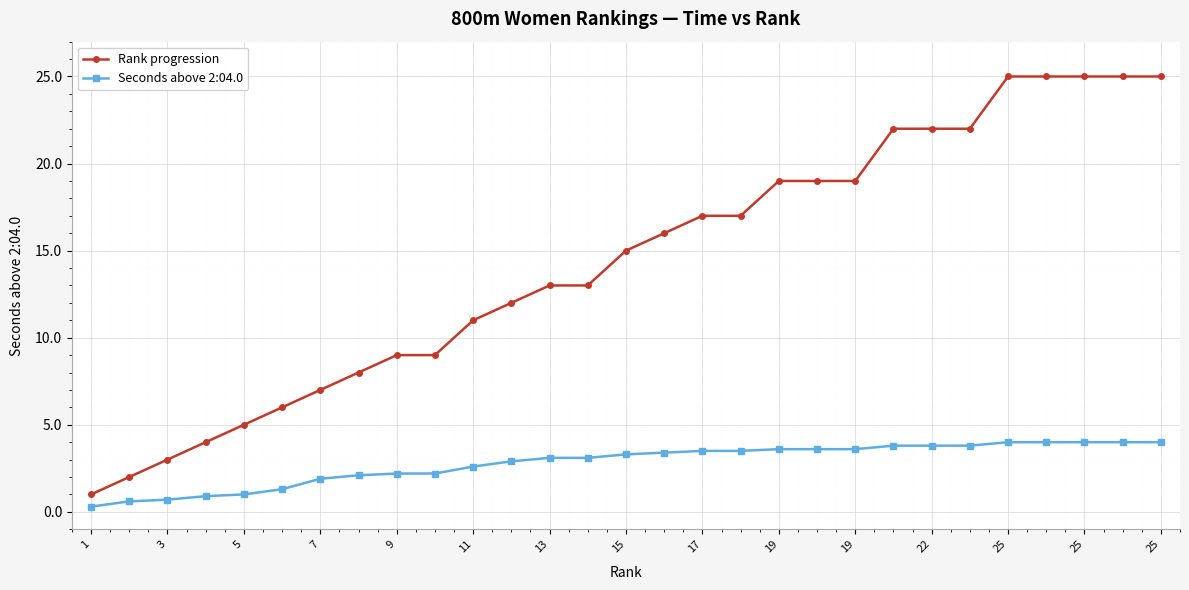

What is the value of the Rank progression point at the 15th from the left?

15.0